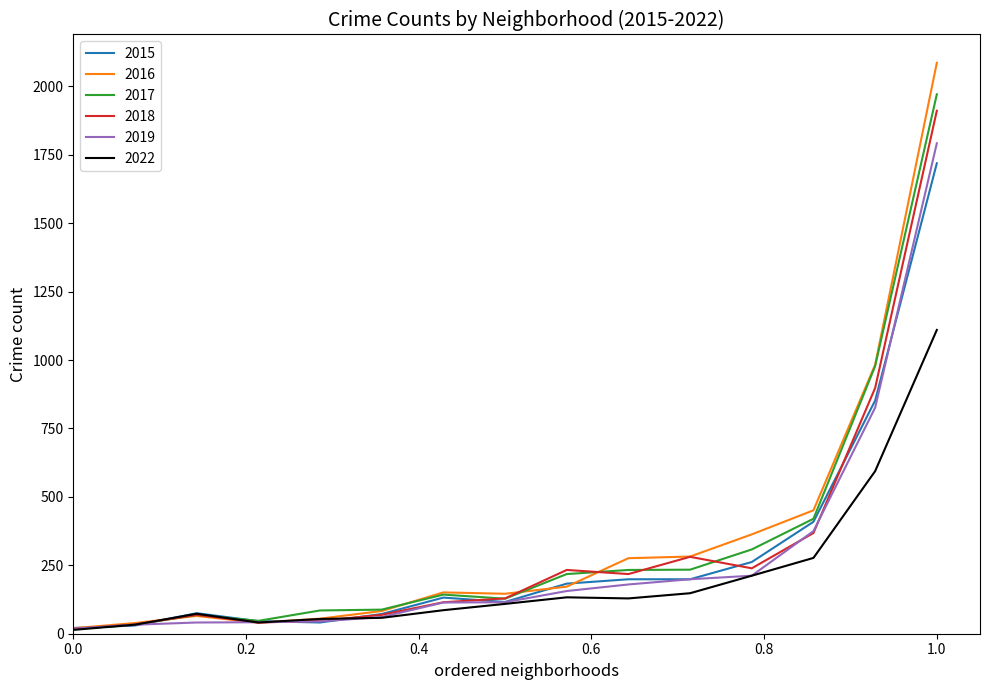

What is the highest value of the 2015 series?

1719